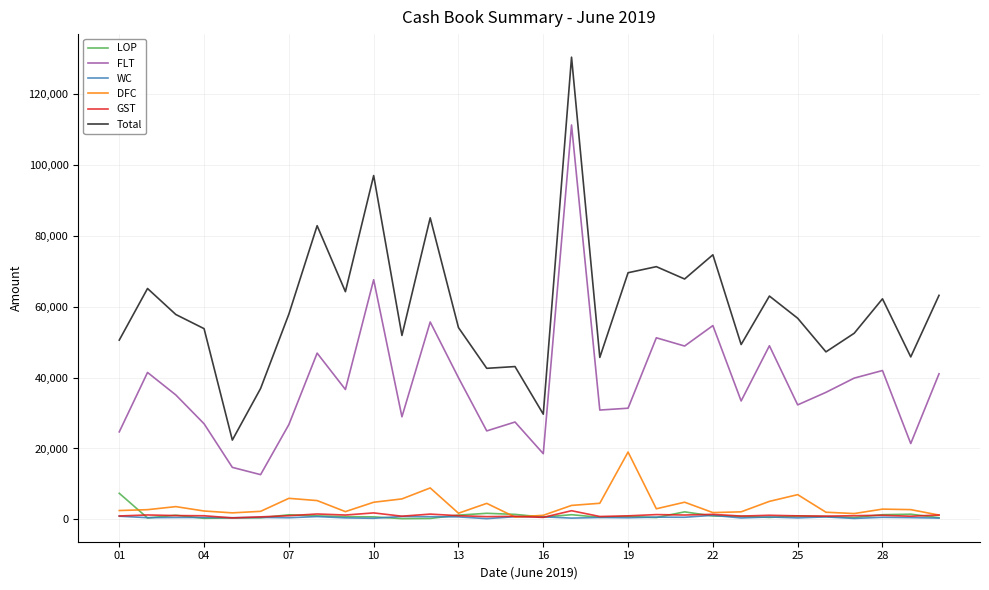

Is this an area chart (filled region under the line)?

No